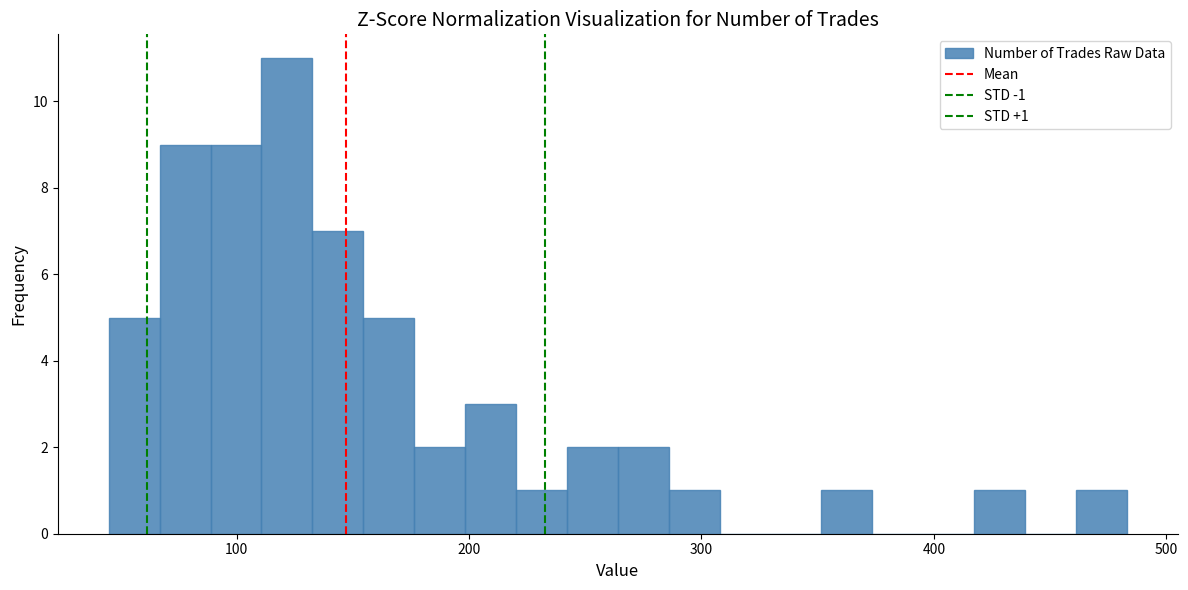

Read against the x-axis, roughly where is the centre of the tallest bar?

120